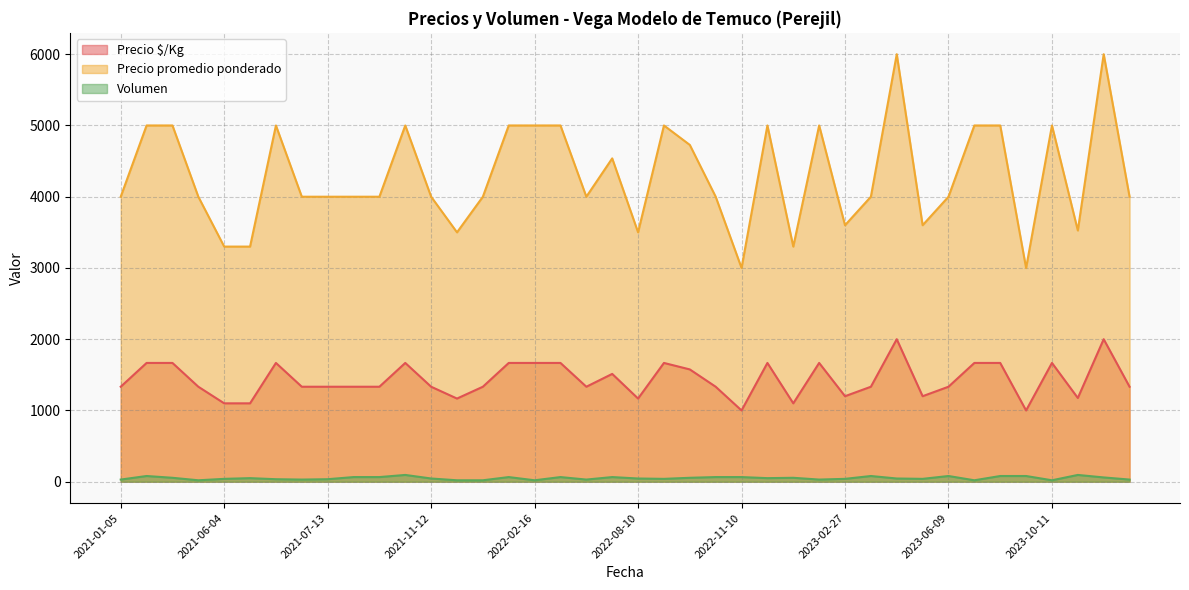

What is the label of the 27th point from the right?

2021-11-23